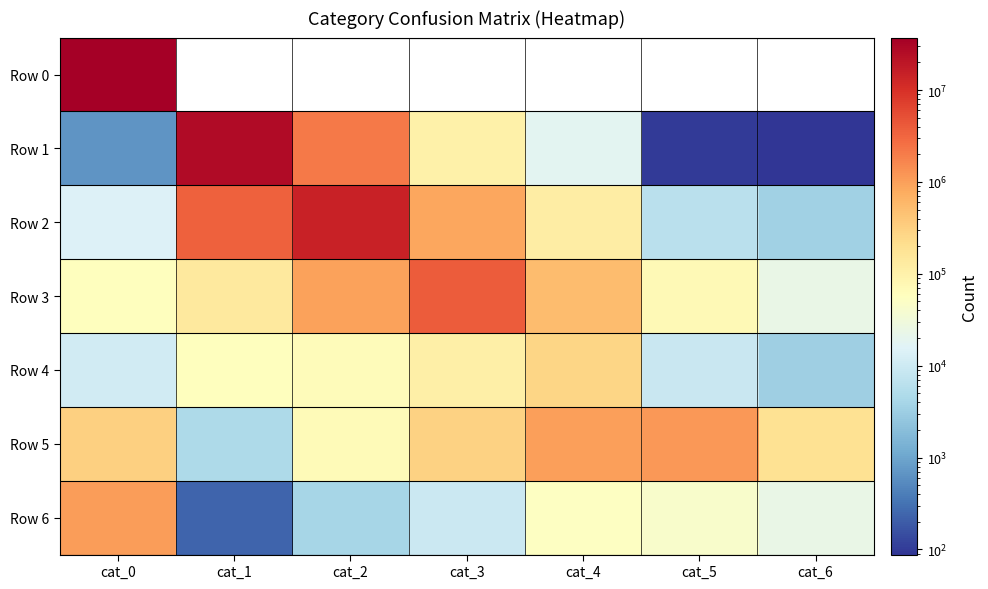

Which category has the highest value across all series?

cat_0